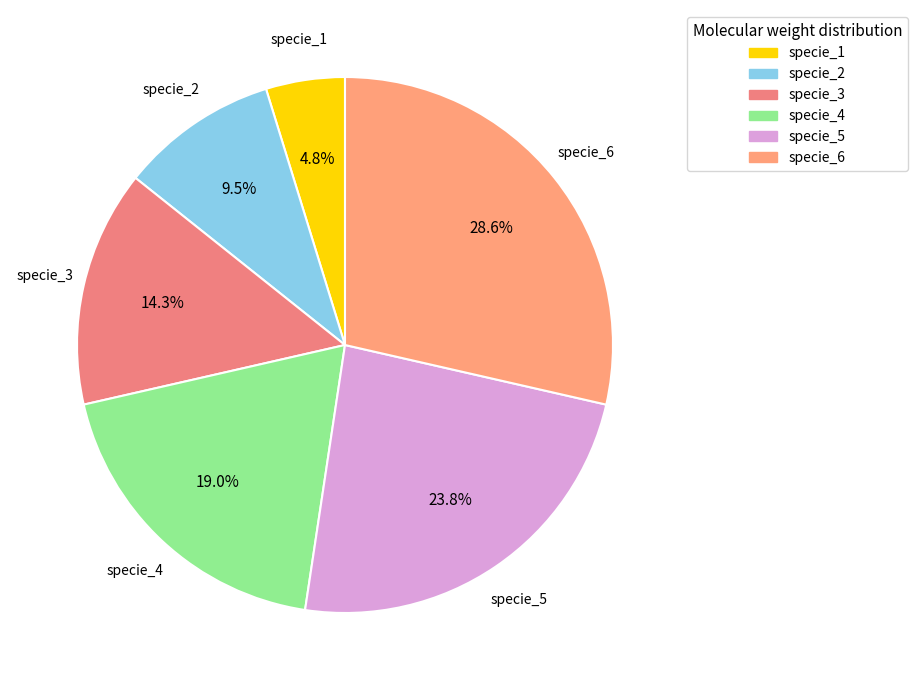

Which category has the biggest portion of the pie?

specie_6